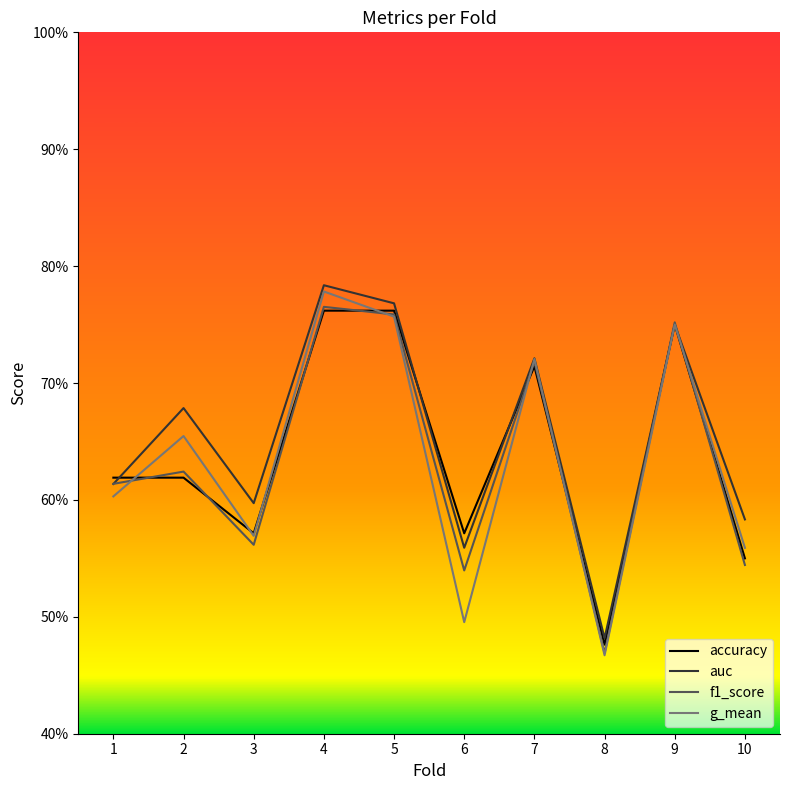

In g_mean, how many points are higher than both neighbors (excluding endpoints)?

4